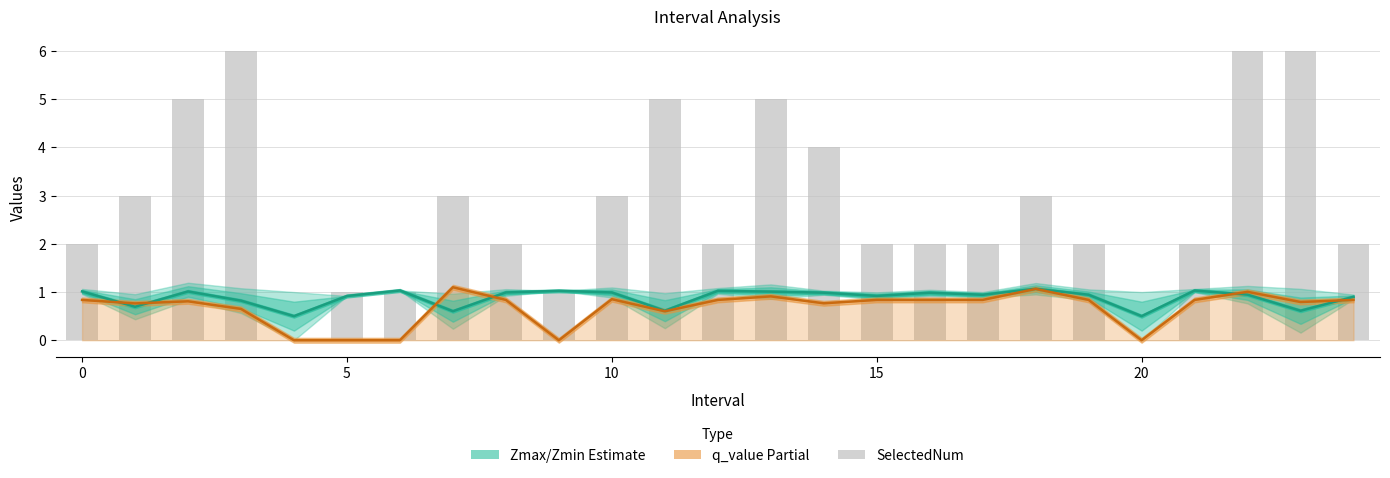

How many data points in SelectedNum are less than 2?

5